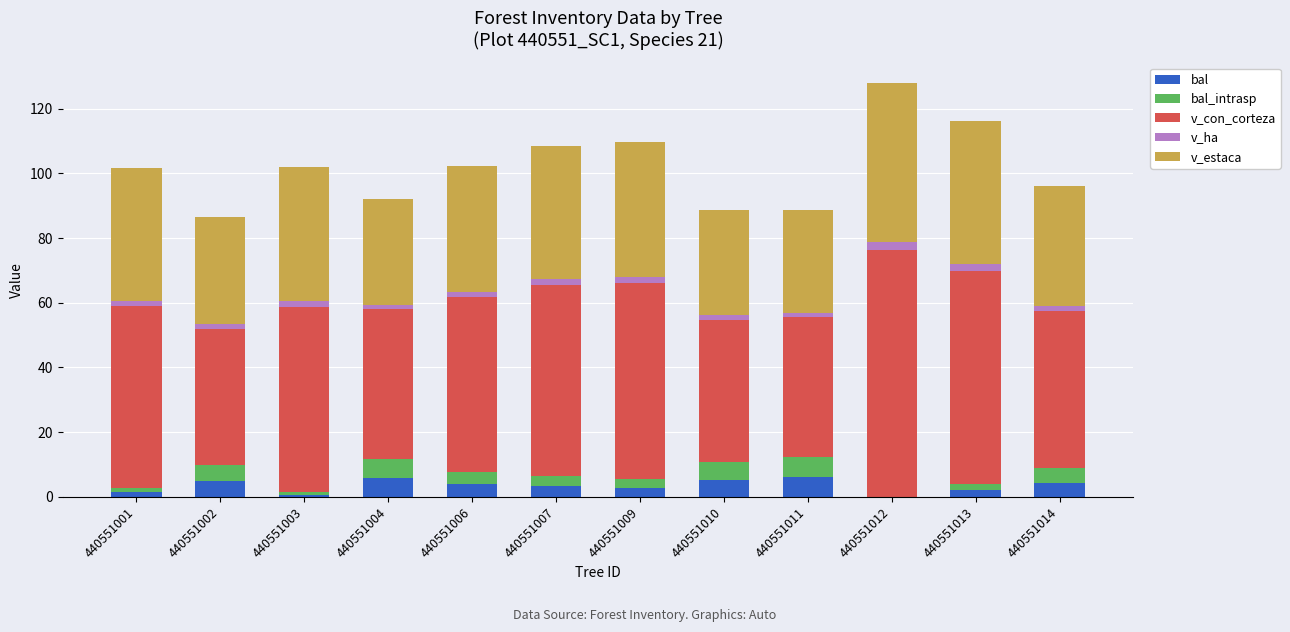

What is the highest value of the bal series?

6.2